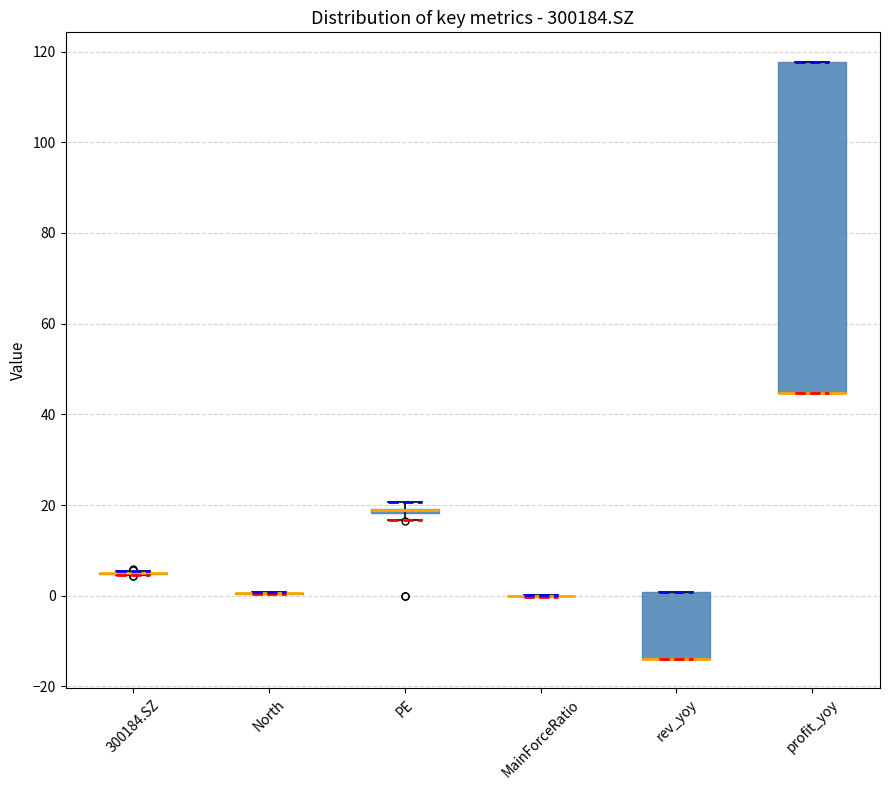

Comparing the boxes themselves (not the whiskers), which one is the tallest?

profit_yoy